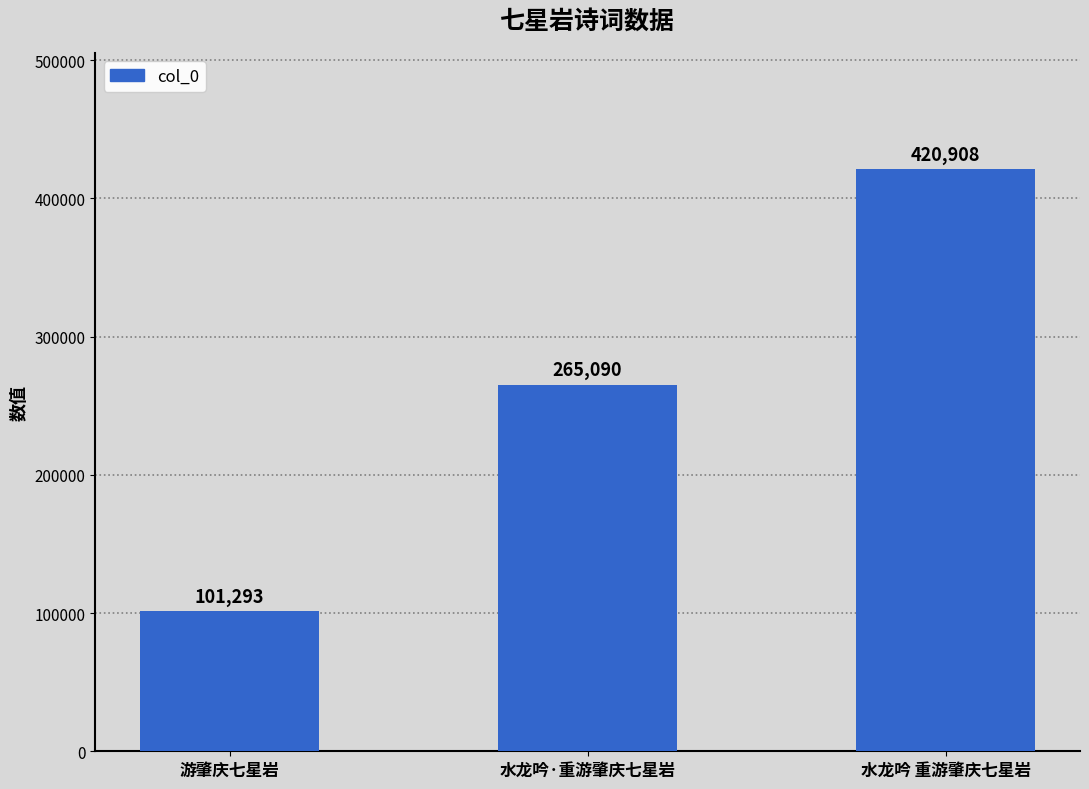

Reading right to left, what are all the values shown in this chart?

420908	265090	101293